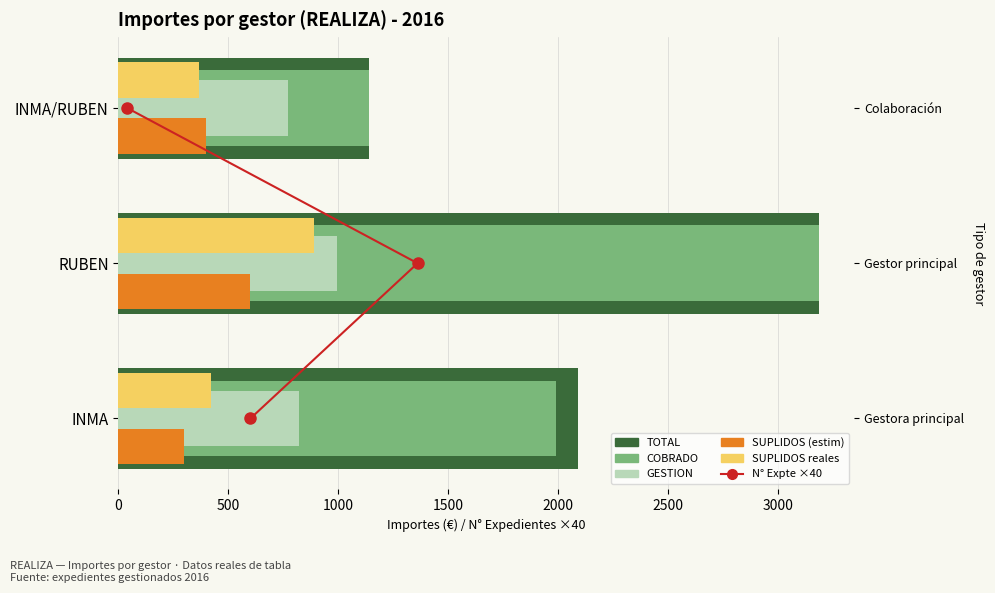

Is it true that GESTION equals 820.0 at INMA?

True